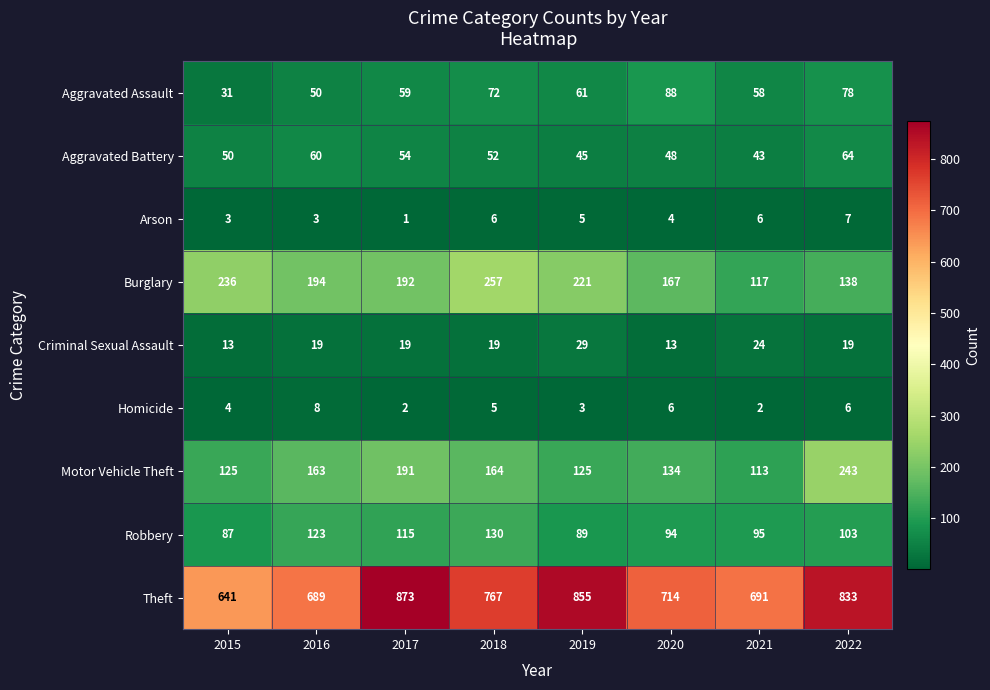

What is the sum of all Motor Vehicle Theft values?

1258